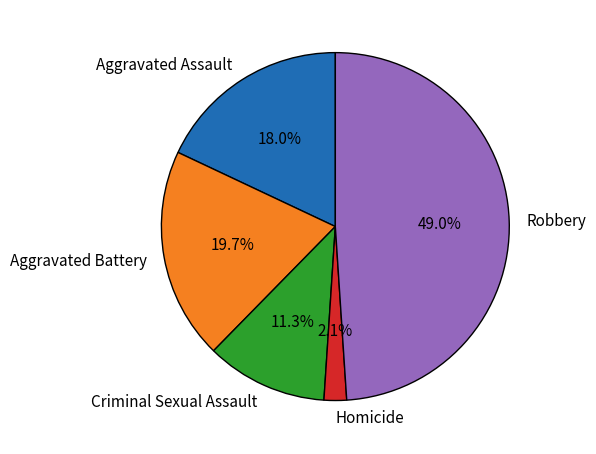

What percentage do Homicide and Aggravated Battery together represent?

21.8%